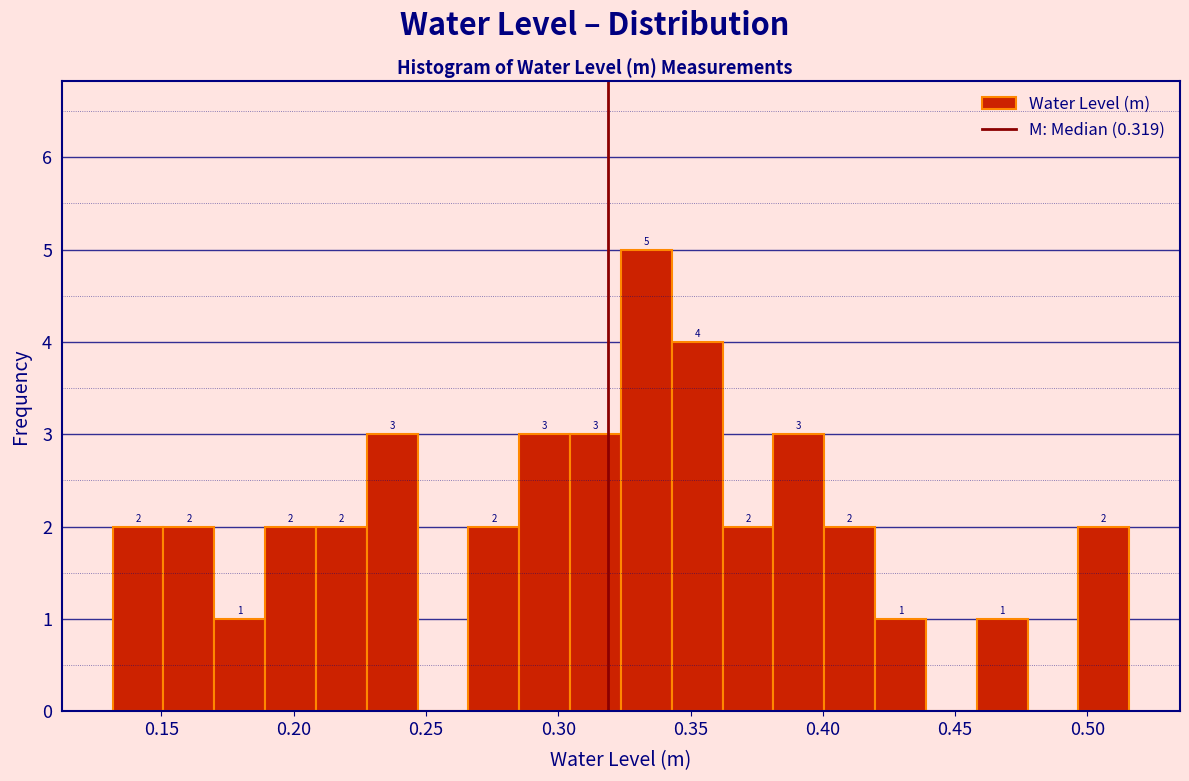

Around what value on the x-axis is the tallest bar? Give the approximate position of its centre, as read against the axis.

0.335